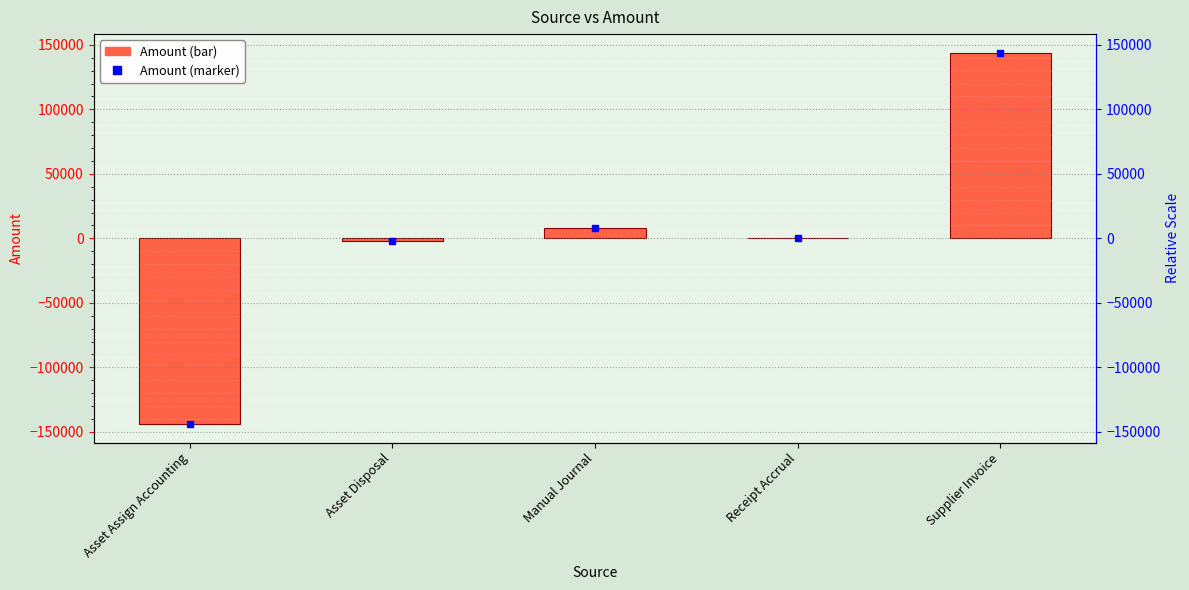

List the labels in order of value, smallest first.

Asset Assign Accounting, Asset Disposal, Receipt Accrual, Manual Journal, Supplier Invoice